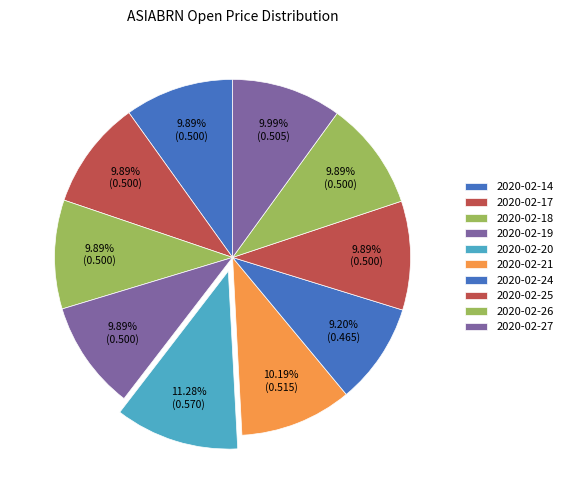

Is 2020-02-21 the majority of the pie?

No